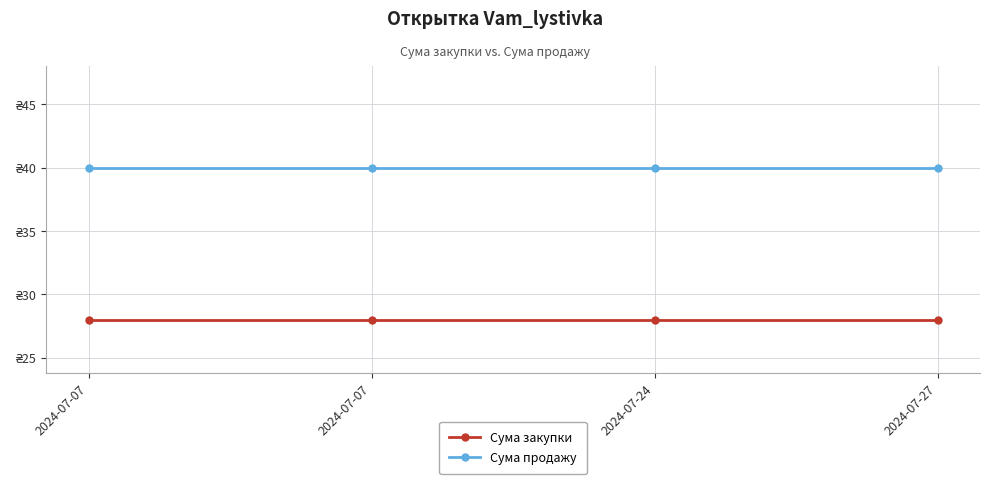

At 2024-07-24, list the series in order from smallest to largest.

Сума закупки, Сума продажу